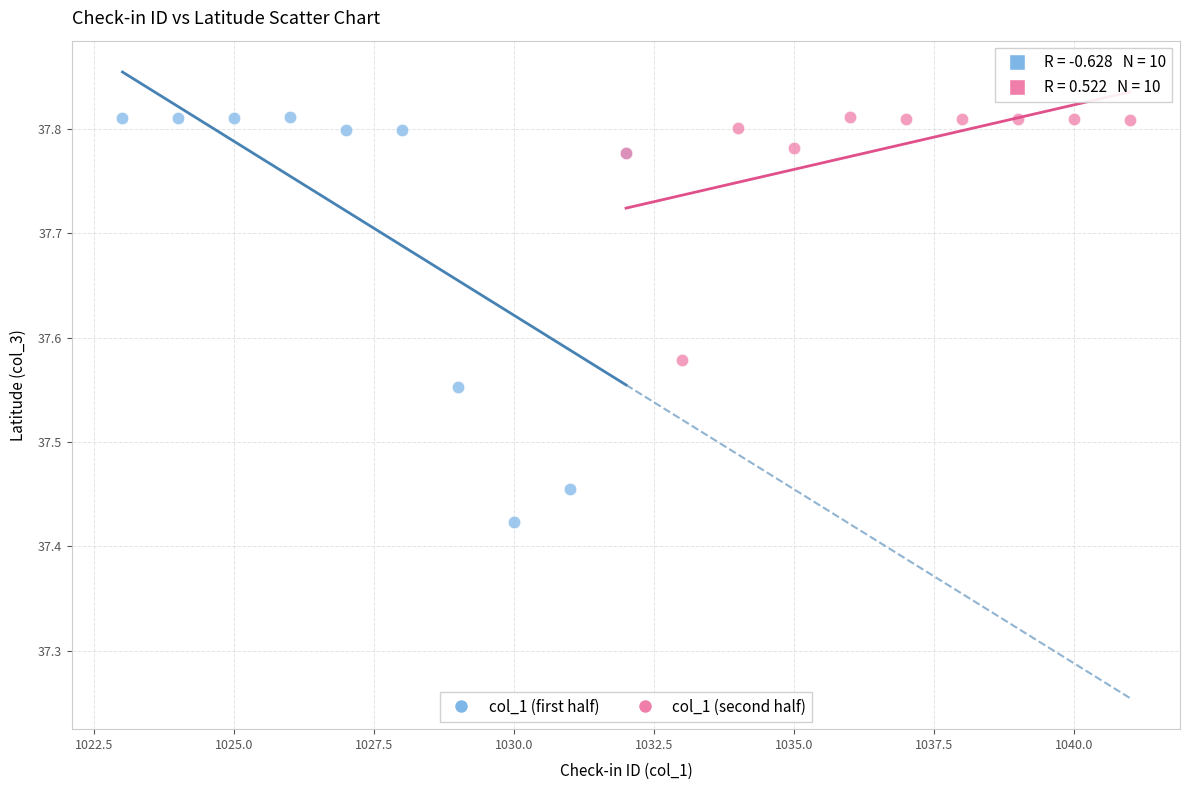

Which series has the widest spread of Y values?

col_1 (first half)